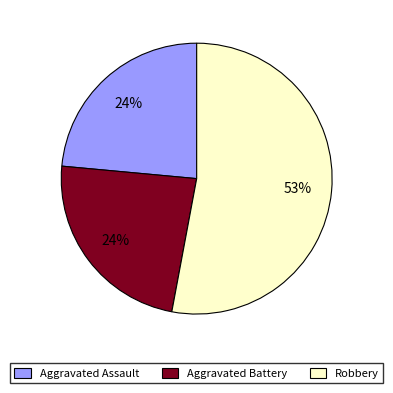

Is it true that Aggravated Assault is 33% of the pie?

False